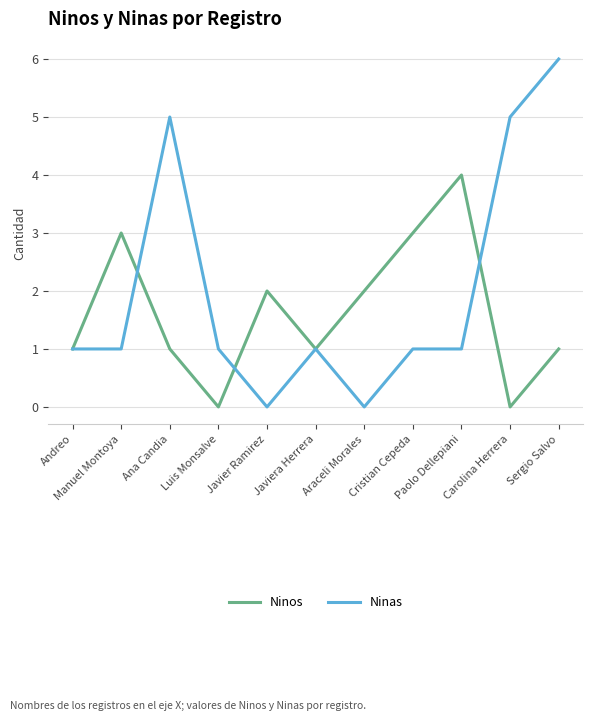

Rank the series by their maximum value, from lowest to highest.

Ninos, Ninas